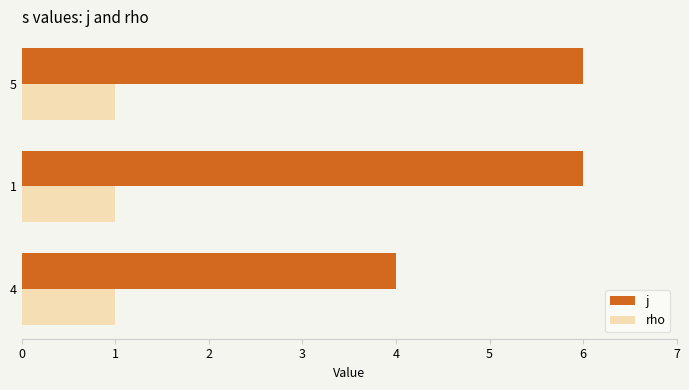

Which series has the largest total across all categories?

j